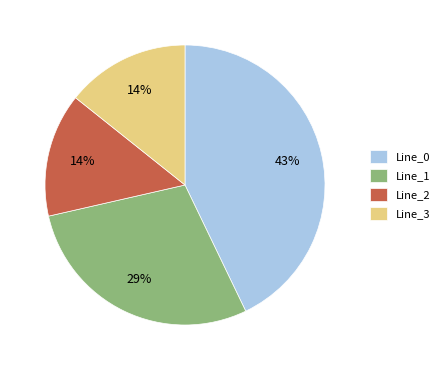

Is the sum of Line_3 and Line_2 greater than half?

No